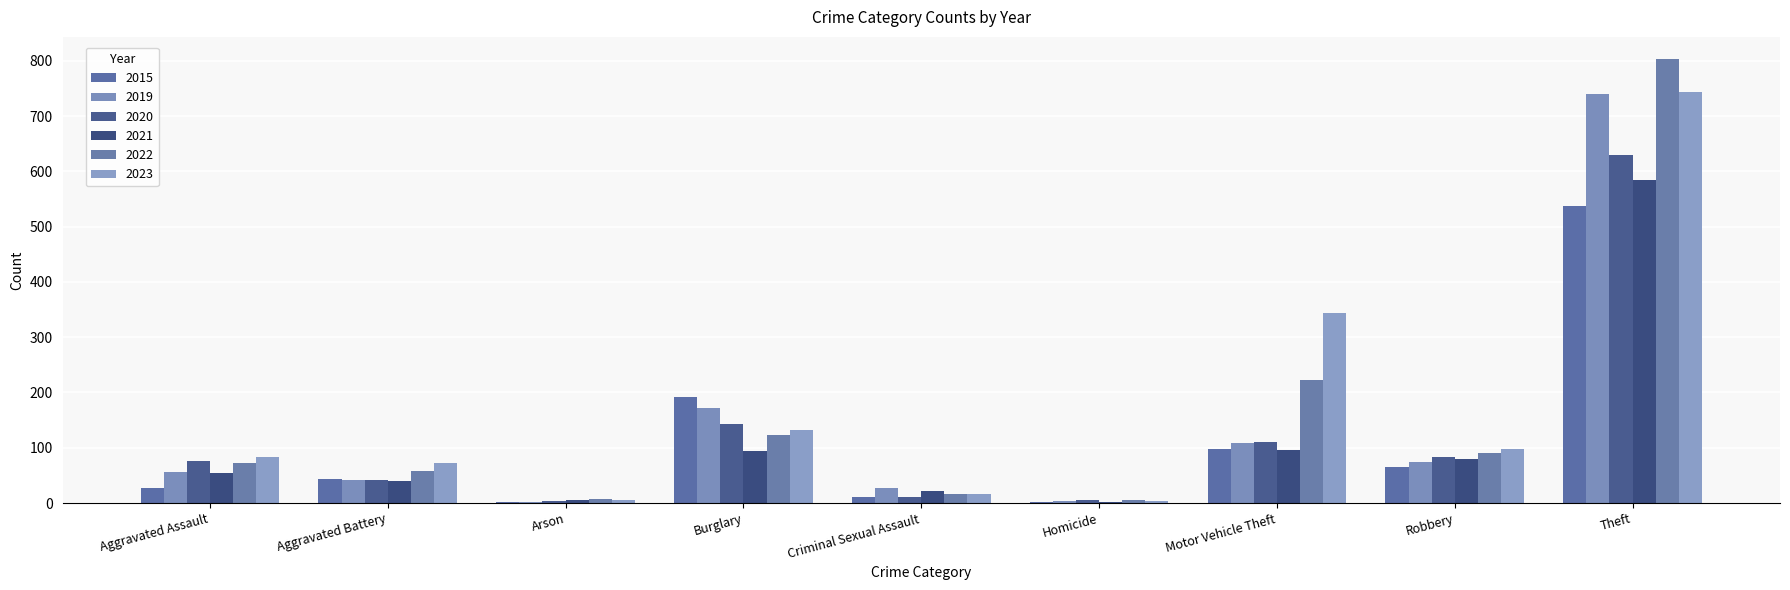

Does the chart contain stacked bars?

No